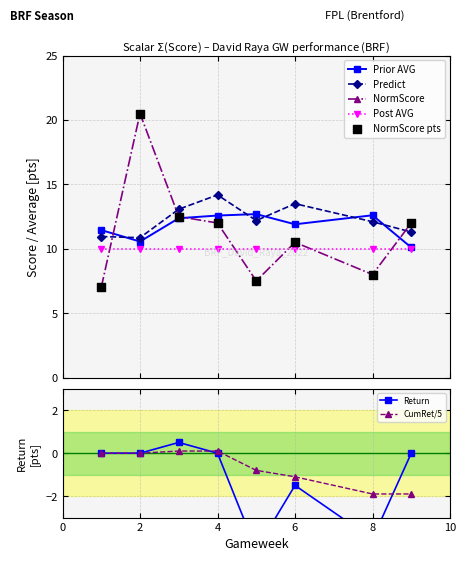

Which series reaches the minimum Y coordinate?

Return